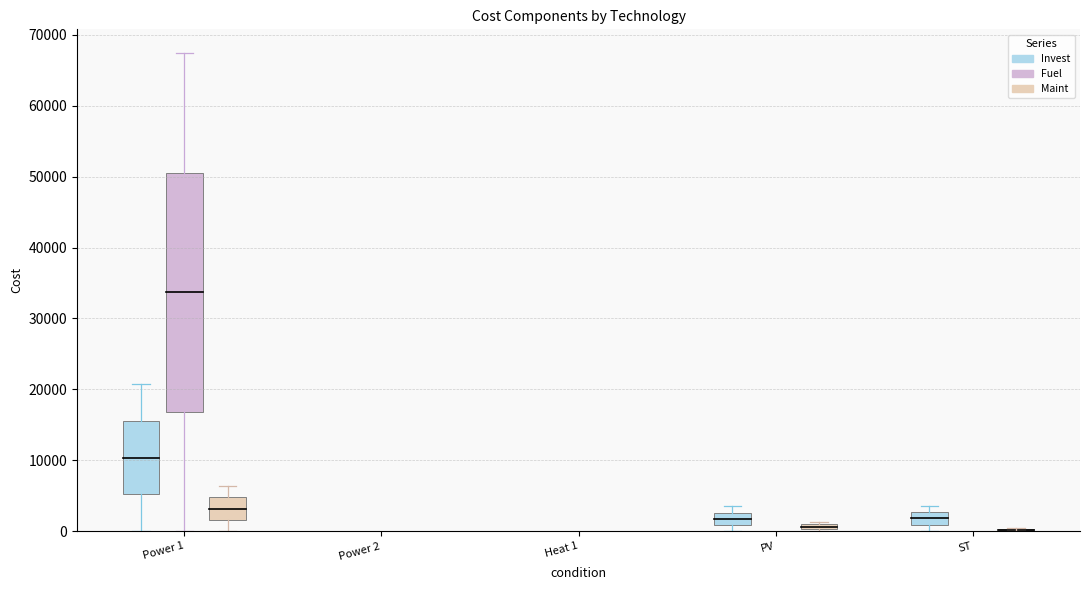

What is the label of the 4th bar from the left?

PV